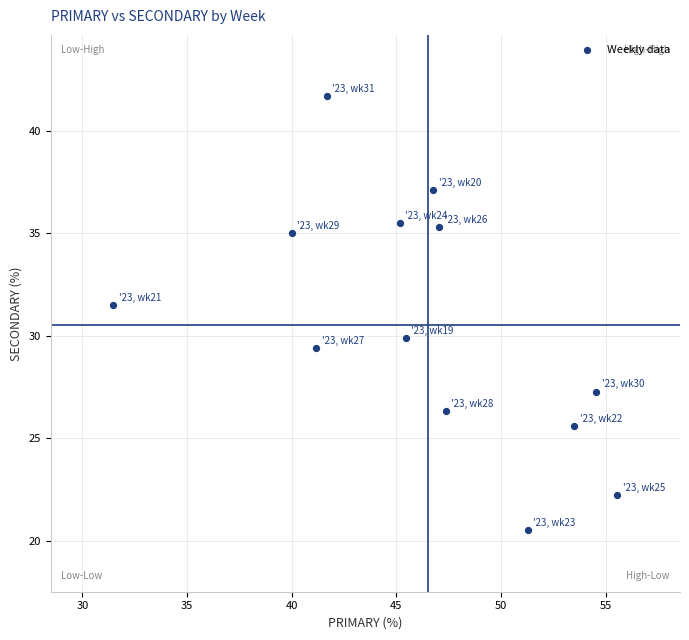

What Y value in the scatter plot is closest to 31?

31.5